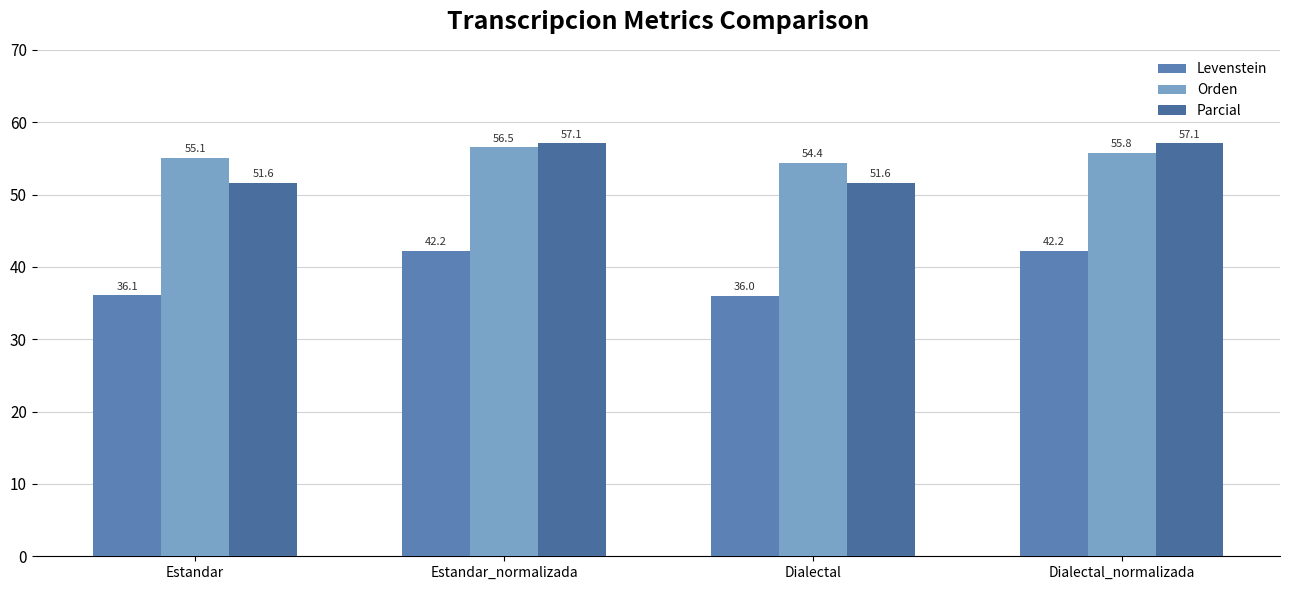

At how many categories does at least one series exceed 42?

4